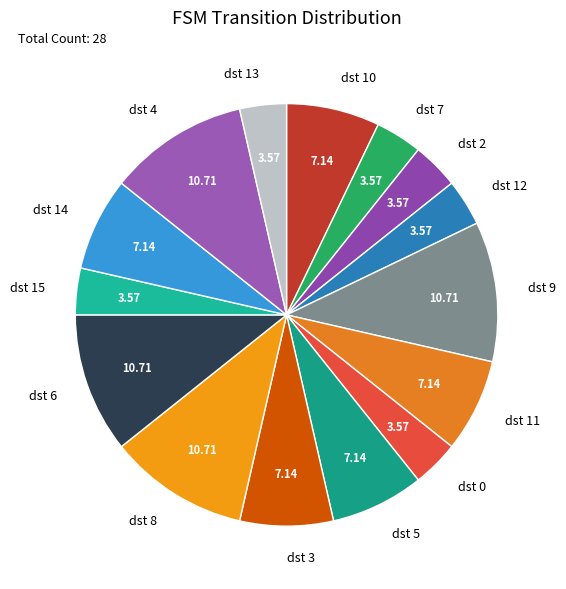

Is there any slice that represents more than half of the pie?

No